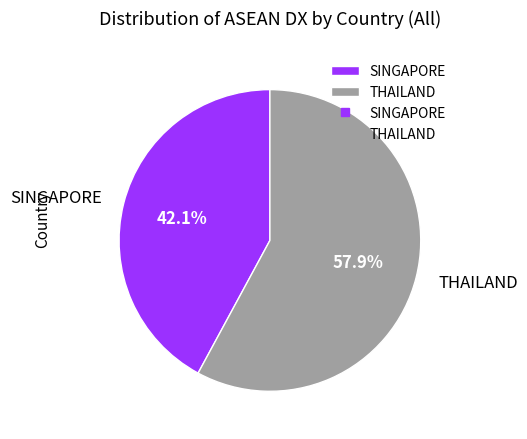

Which category has the smallest portion of the pie?

SINGAPORE